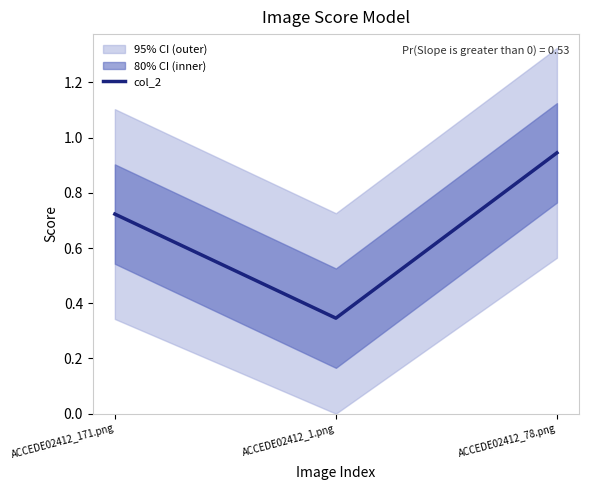

Rank the categories by value from lowest to highest.

ACCEDE02412_1.png, ACCEDE02412_171.png, ACCEDE02412_78.png